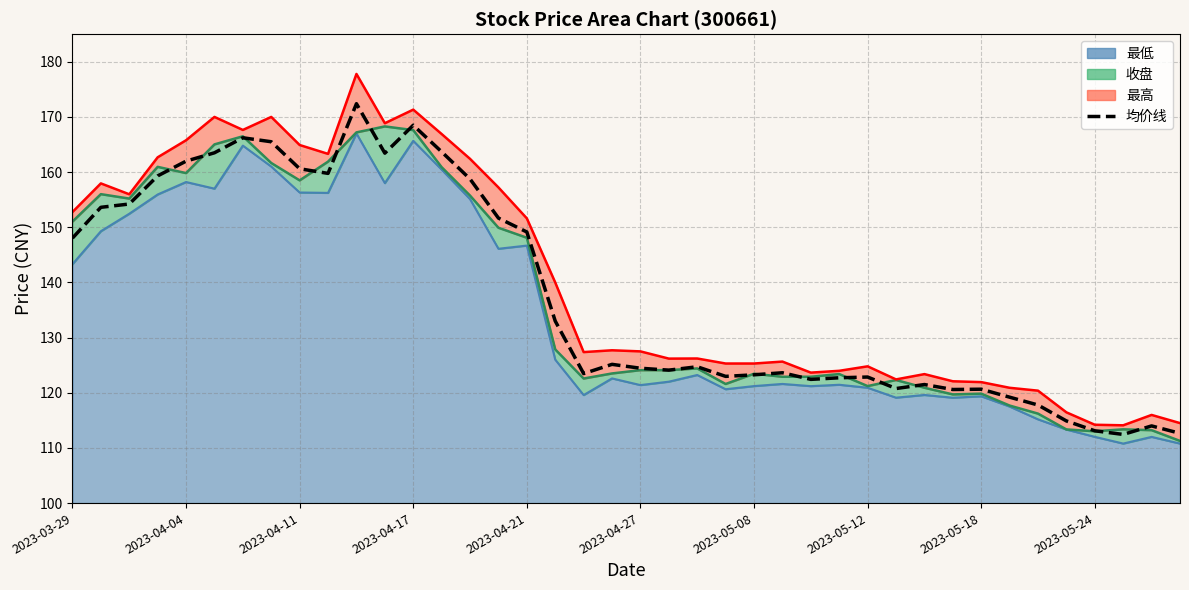

How many lines are shown in the chart?

1